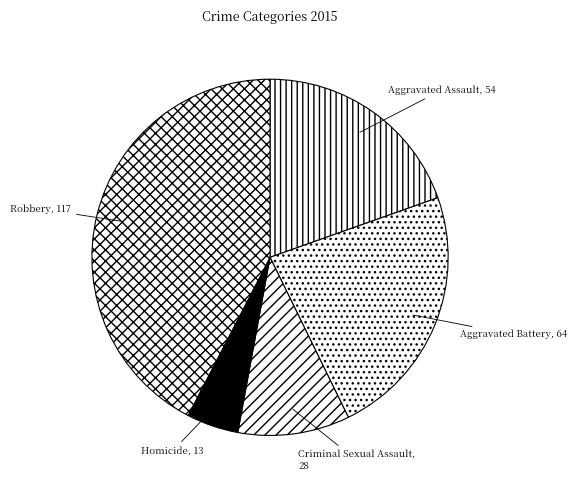

The Aggravated Assault slice represents 20% of the pie. True or false?

True